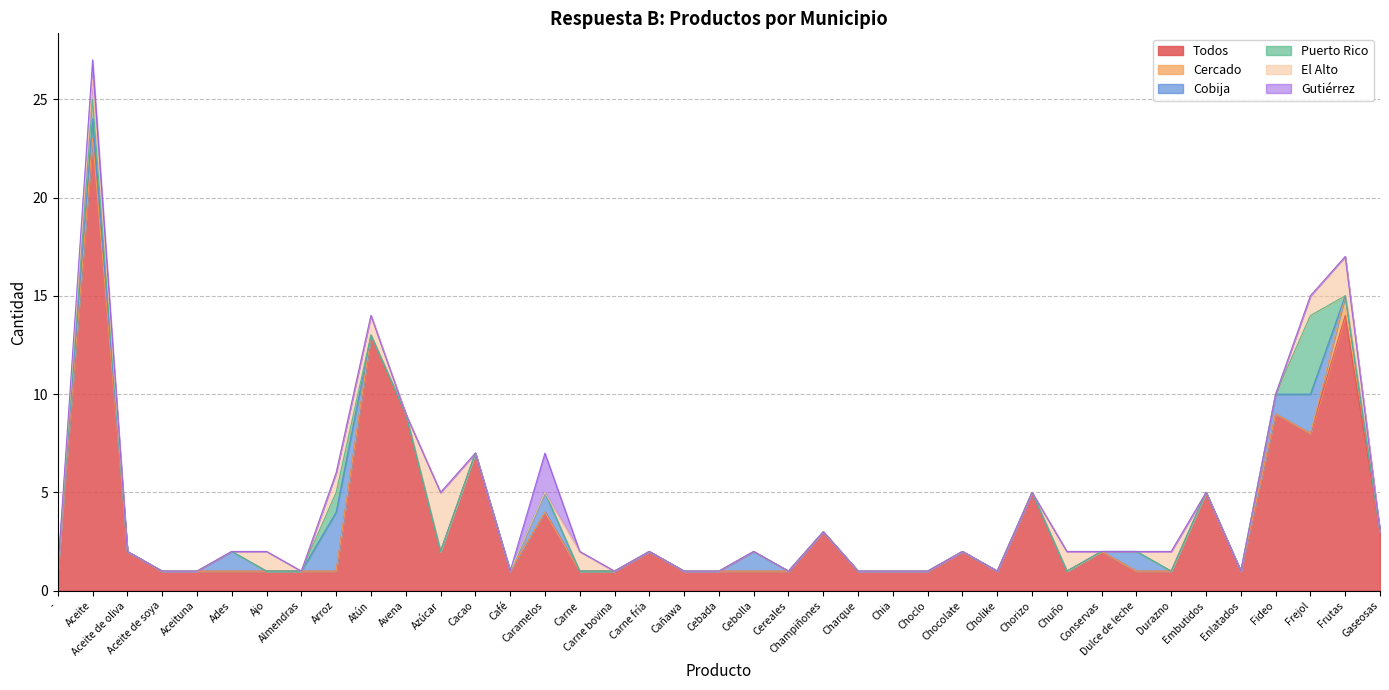

What is the total value across all series at Choclo?

1